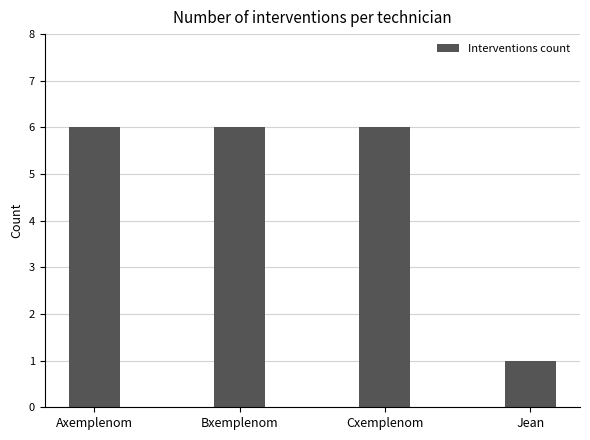

What is the ratio of the value at Bxemplenom to the value at Jean?

6.0